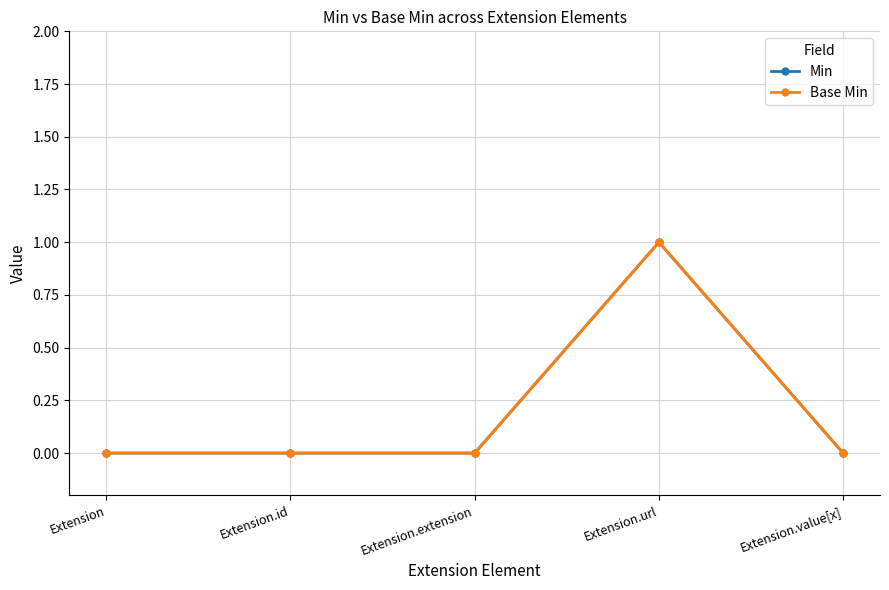

Reading left to right, what are all the values shown in this chart?

Min: 0	0	0	1	0
Base Min: 0	0	0	1	0